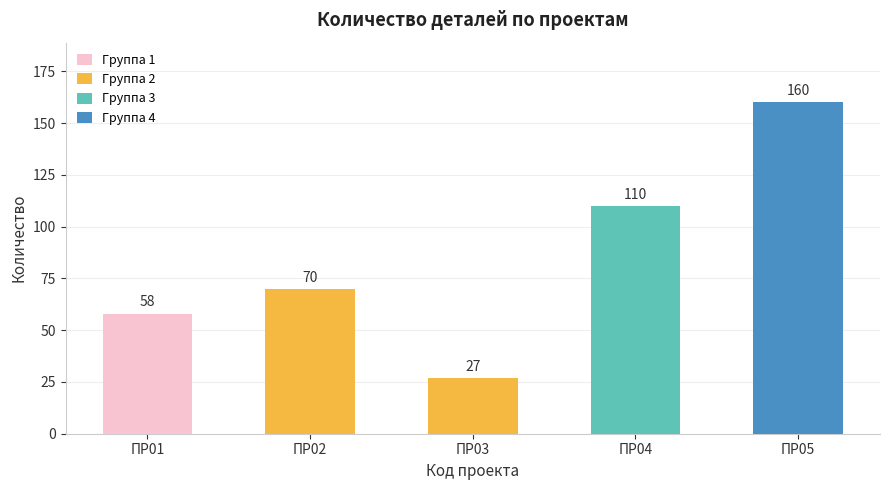

What is the change in value from ПР02 to ПР03?

-43